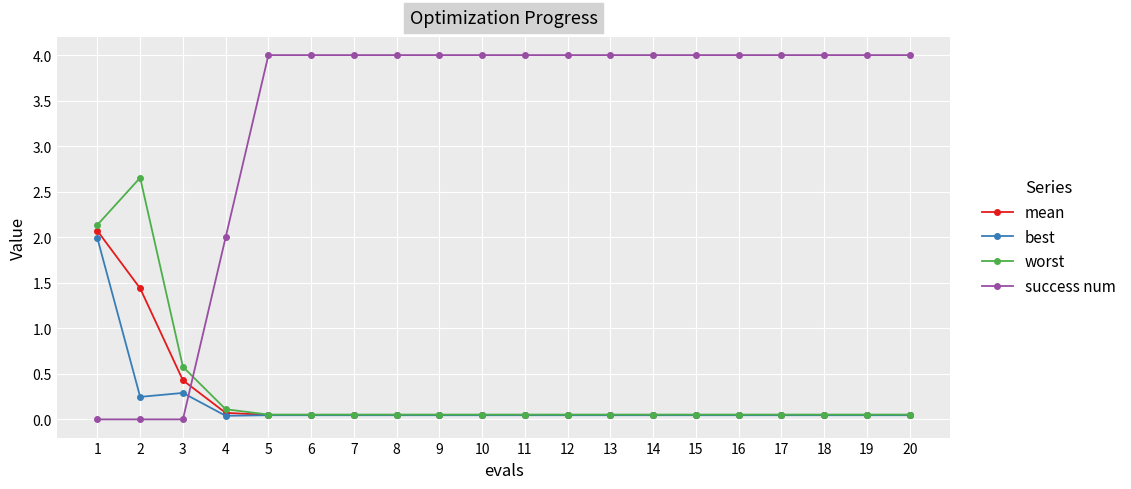

Between which two adjacent categories do mean and success num first intersect?

3 and 4